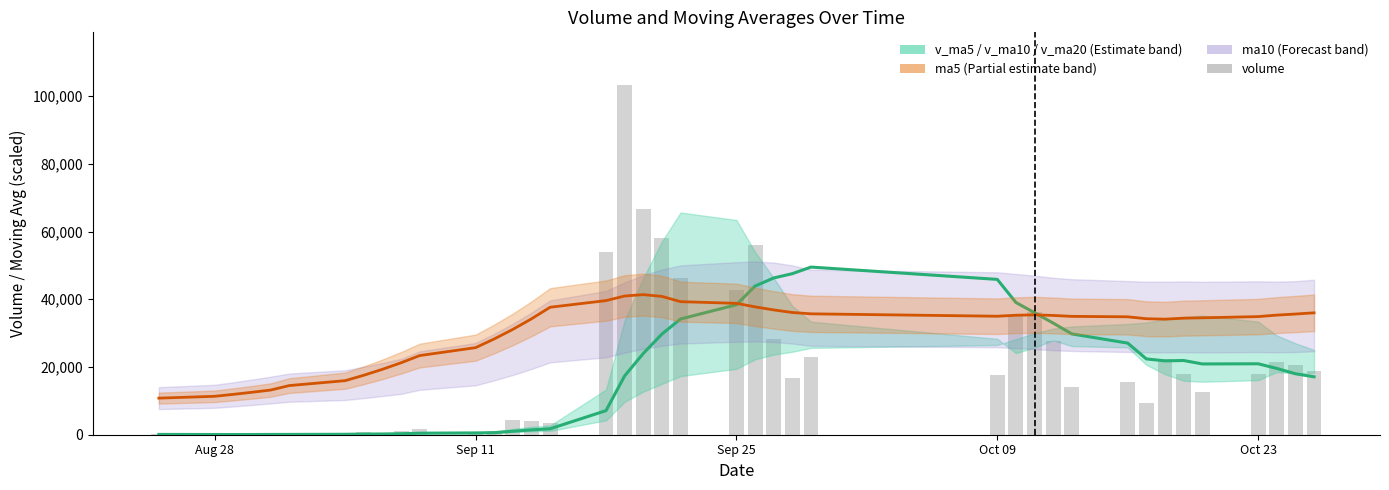

Reading left to right, transcribe all the data shown in this chart.

v_ma10: 88.5	61.7	55.8	62.2	81.0	89.6	125.5	195.0	218.1	296.3	444.2	516.2	608.4	1028.3	1428.2	1758.8	7114.2	17380.1	23996.3	29718.2	34177.8	38385.2	43904.7	46295.4	47569.1	49513.9	45874.8	39053.4	36024.3	32971.1	29777.9	27055.7	22385.6	21815.0	21921.2	20904.5	20950.2	19583.3	18004.4	17108.4
ma5: 10806.0	11346.0	11922.0	12537.0	13194.0	14514.0	15966.0	17563.2	19320.0	21252.0	23377.2	25714.8	28286.4	31114.8	34226.4	37648.8	39608.4	40962.0	41374.8	40854.0	39296.4	38802.0	37760.4	36859.2	36096.0	35704.8	34994.4	35283.6	35407.2	35226.0	34956.0	34825.2	34257.6	34126.8	34420.8	34528.8	34885.2	35325.6	35644.8	36001.2
volume: 88.5	35.0	44.0	81.5	155.9	133.0	341.0	681.0	403.4	1000.0	1567.7	754.6	965.4	4280.9	4155.2	3439.2	53895.0	103339.6	66565.0	58219.4	46163.8	42828.0	56160.5	28188.7	16891.7	22887.1	17504.3	35126.0	36273.5	27686.9	14232.0	15606.4	9459.4	22482.9	17953.7	12720.0	17961.4	21456.4	20485.2	18726.3